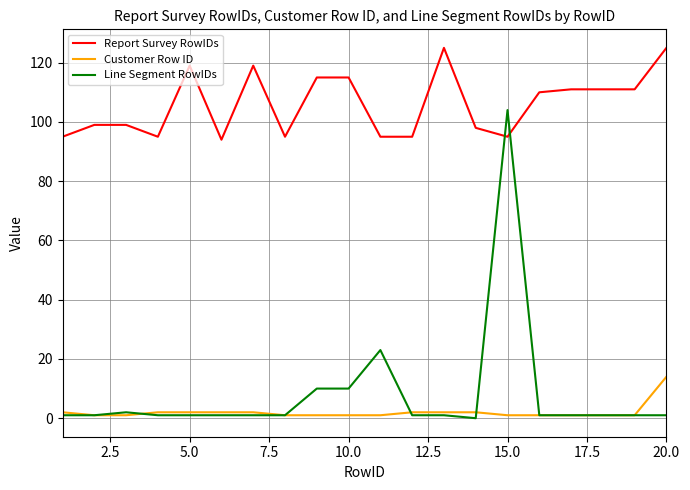

After their last crossing, which series has the higher values: Report Survey RowIDs or Line Segment RowIDs?

Report Survey RowIDs